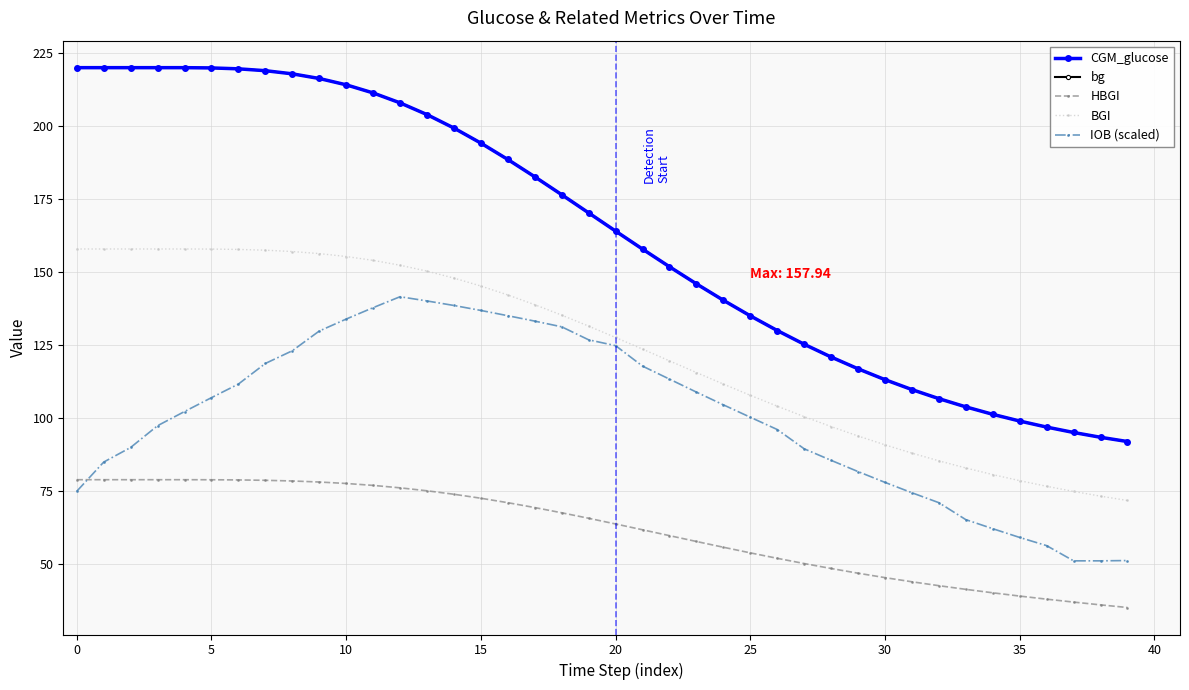

What are all the series names shown in the legend?

CGM_glucose, bg, HBGI, BGI, IOB (scaled)